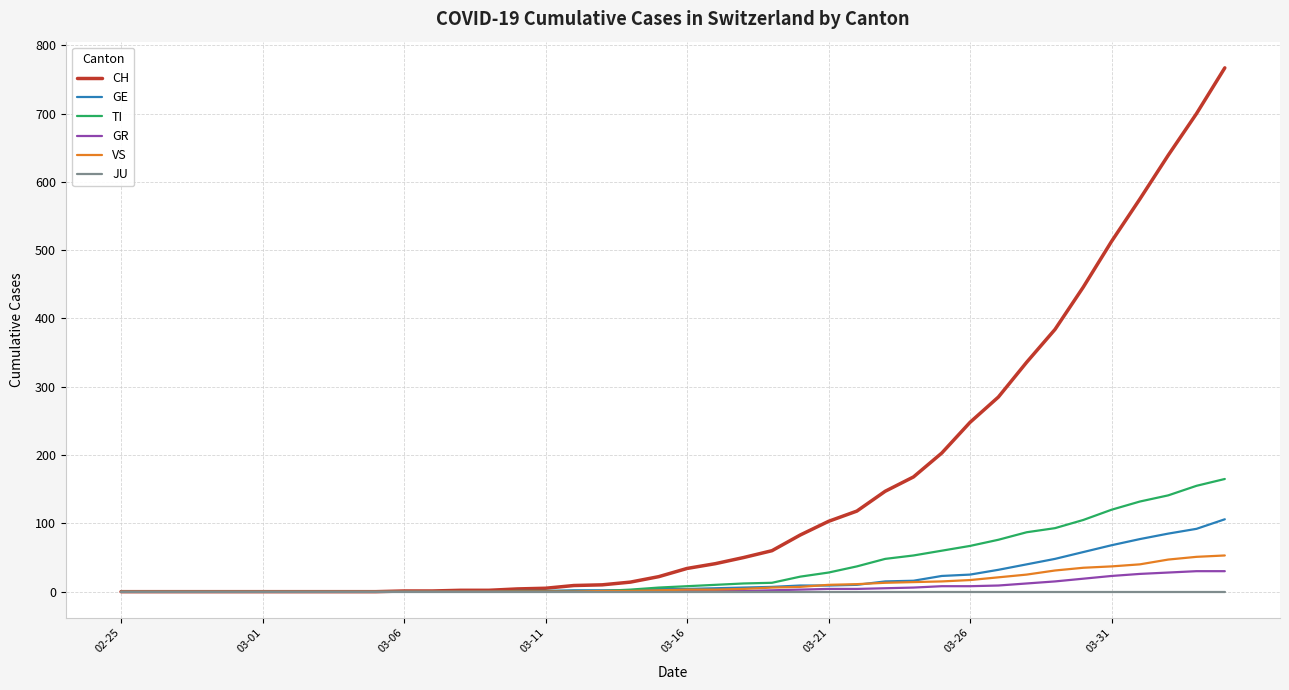

What is the maximum value for GE?

106